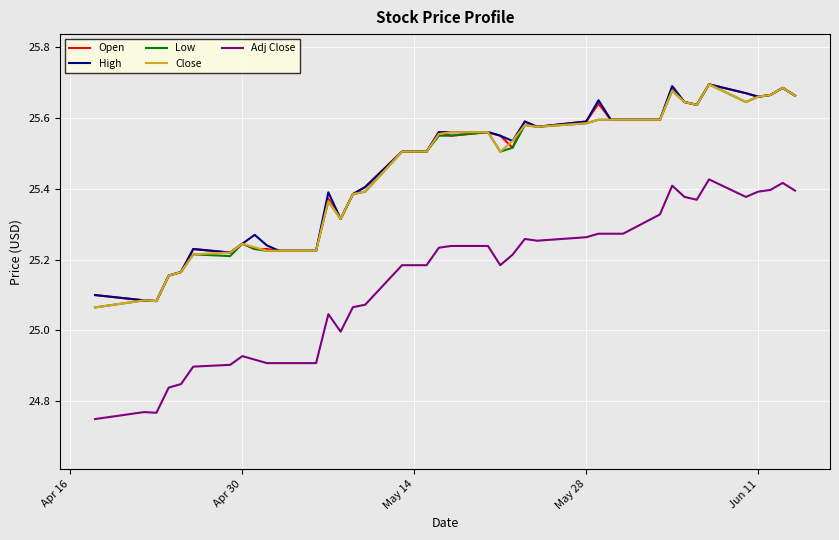

Is this an area chart (filled region under the line)?

No